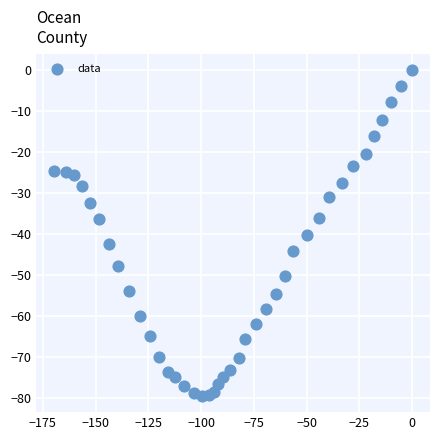

What Y value in the scatter plot is closest to -39?

-40.3